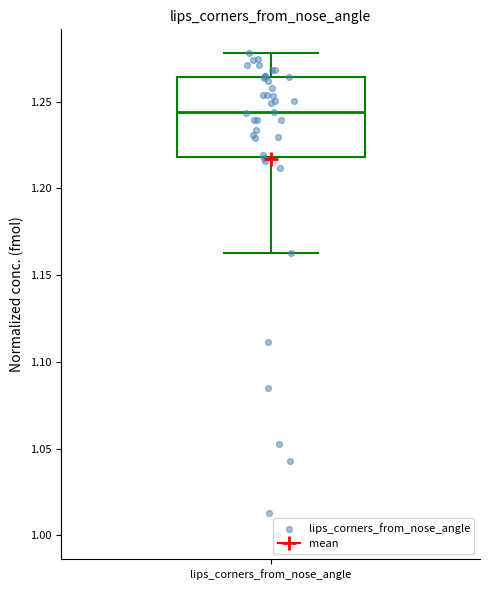

Read this box plot against the y-axis: the position of the median line, the range covered by the box, and the ends of both whiskers. The values are not printed on the chart, so give them approximately, as read against the axis.

median 1.245, box 1.220 to 1.265, whiskers 1.165 to 1.280